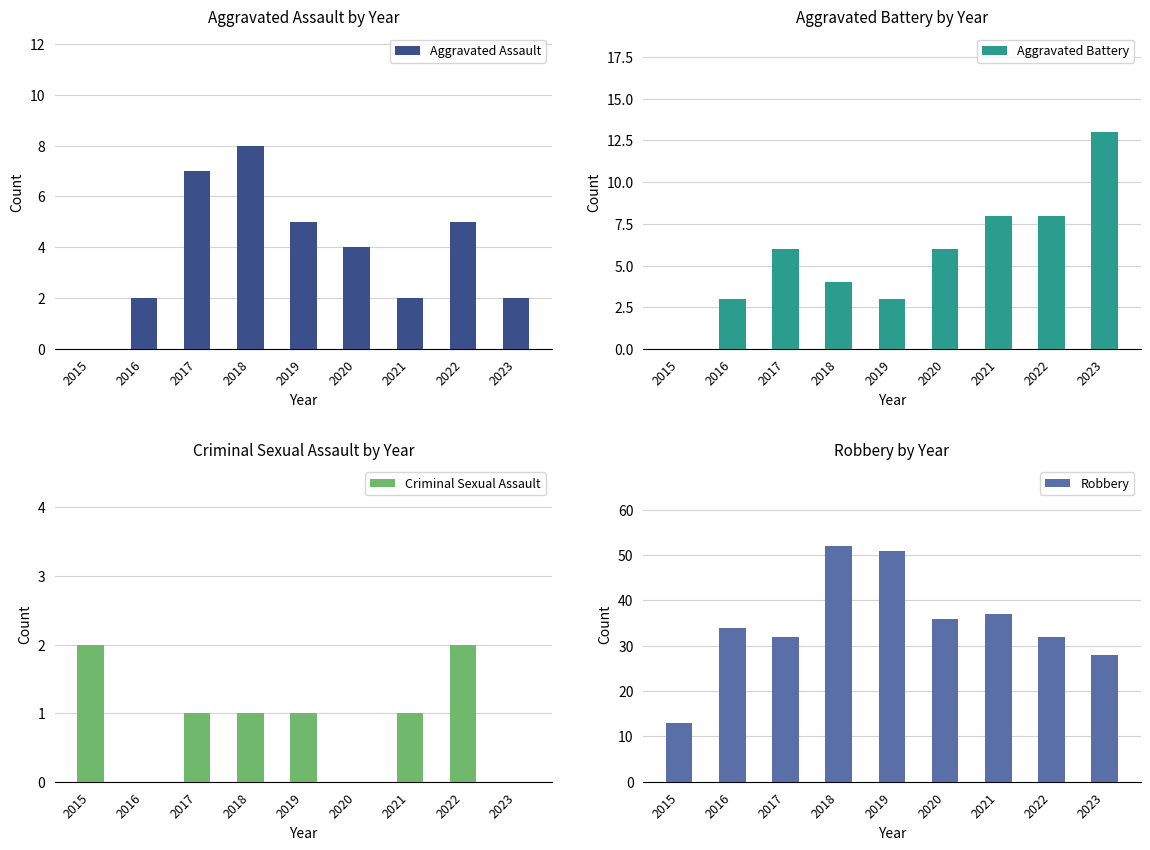

Rank the categories by Aggravated Battery value from lowest to highest.

2015, 2016, 2019, 2018, 2017, 2020, 2021, 2022, 2023